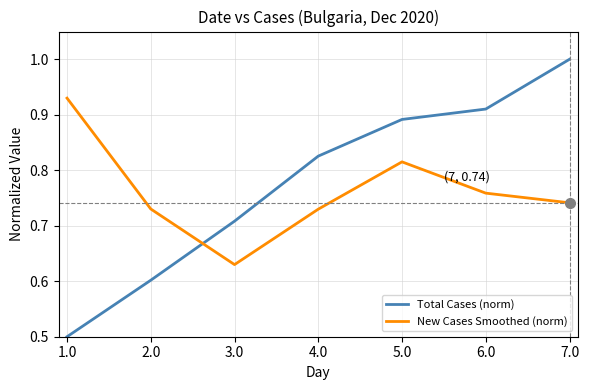

What is the sum of the New Cases Smoothed (norm) values at 4.0 and 3.0?

1.4